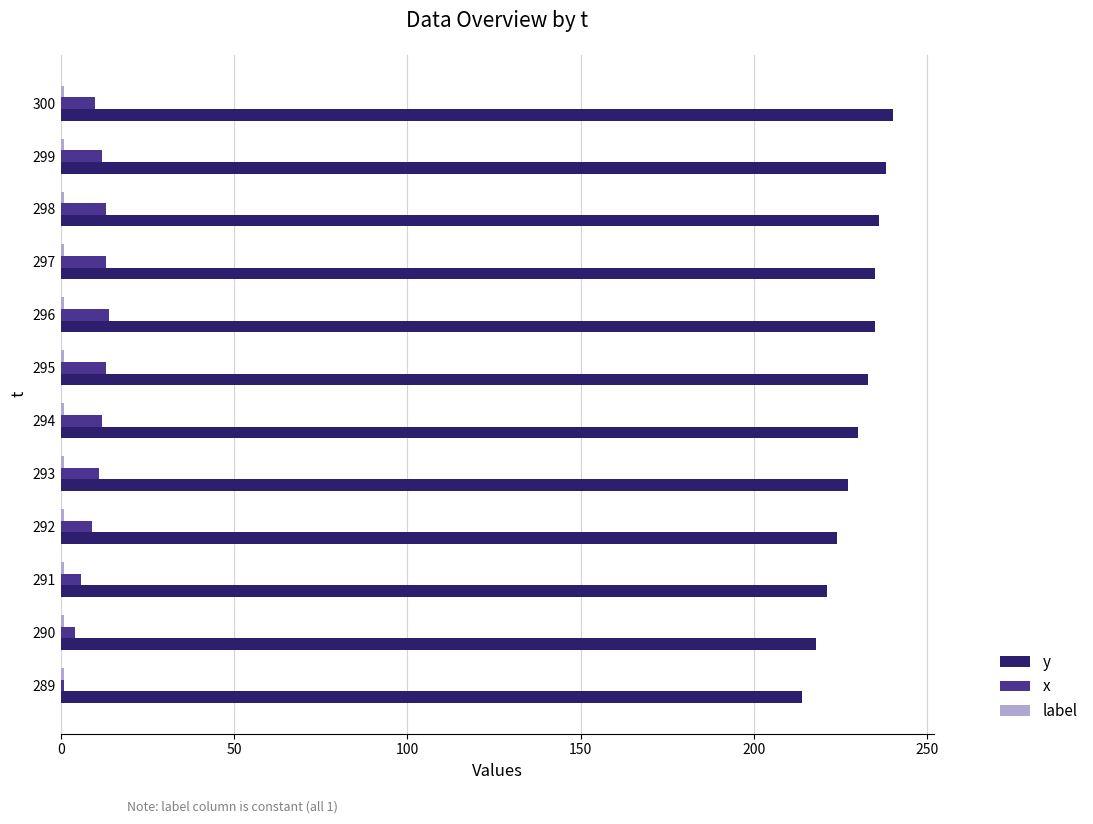

What is the sum of all x values?

118